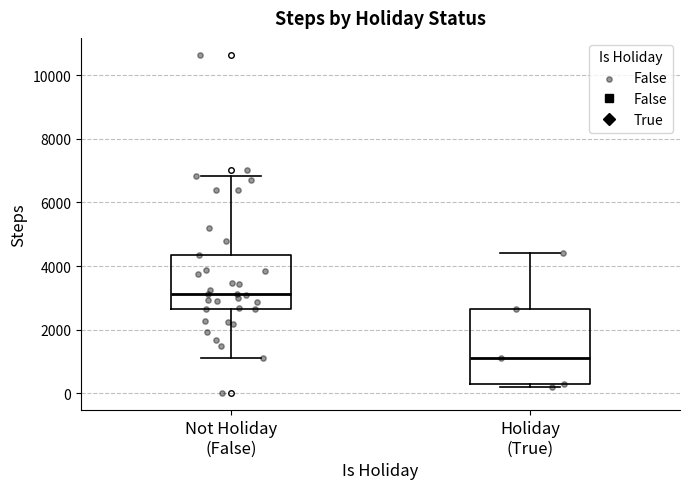

Reading left to right, read every box against the y-axis: the position of its median line, the range the box covers, and the ends of its whiskers. The values are not printed on the chart, so give them approximately, as read against the axis.

Not Holiday (False): median 3200, box 2600 to 4400, whiskers 1200 to 6800
Holiday (True): median 1200, box 200 to 2600, whiskers 200 (just below the box's lower edge) to 4400